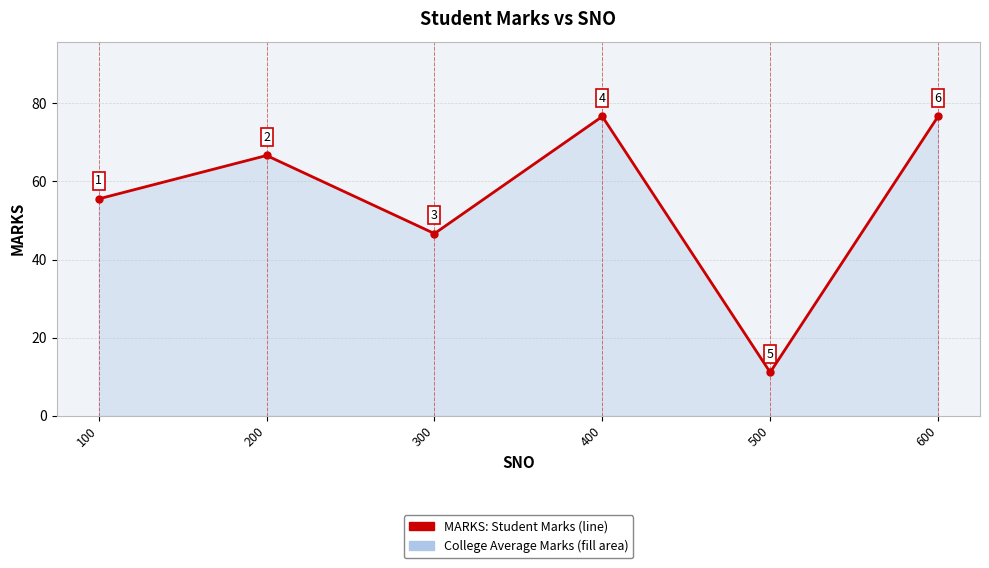

Is it true that the value at 500 is 11.1?

True